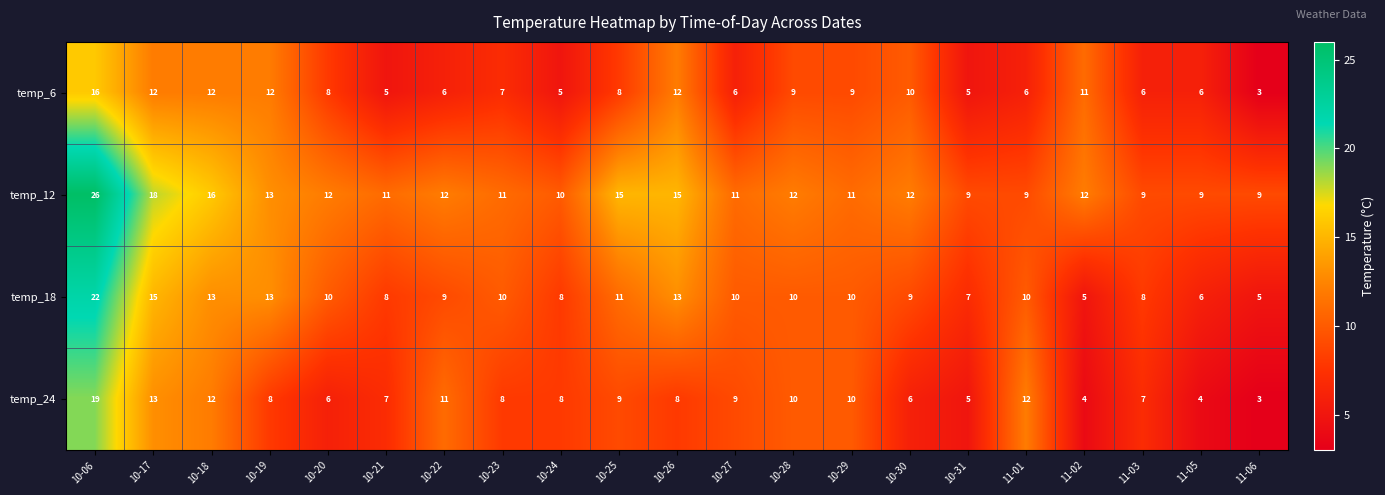

At which label does temp_12 reach its peak?

10-06